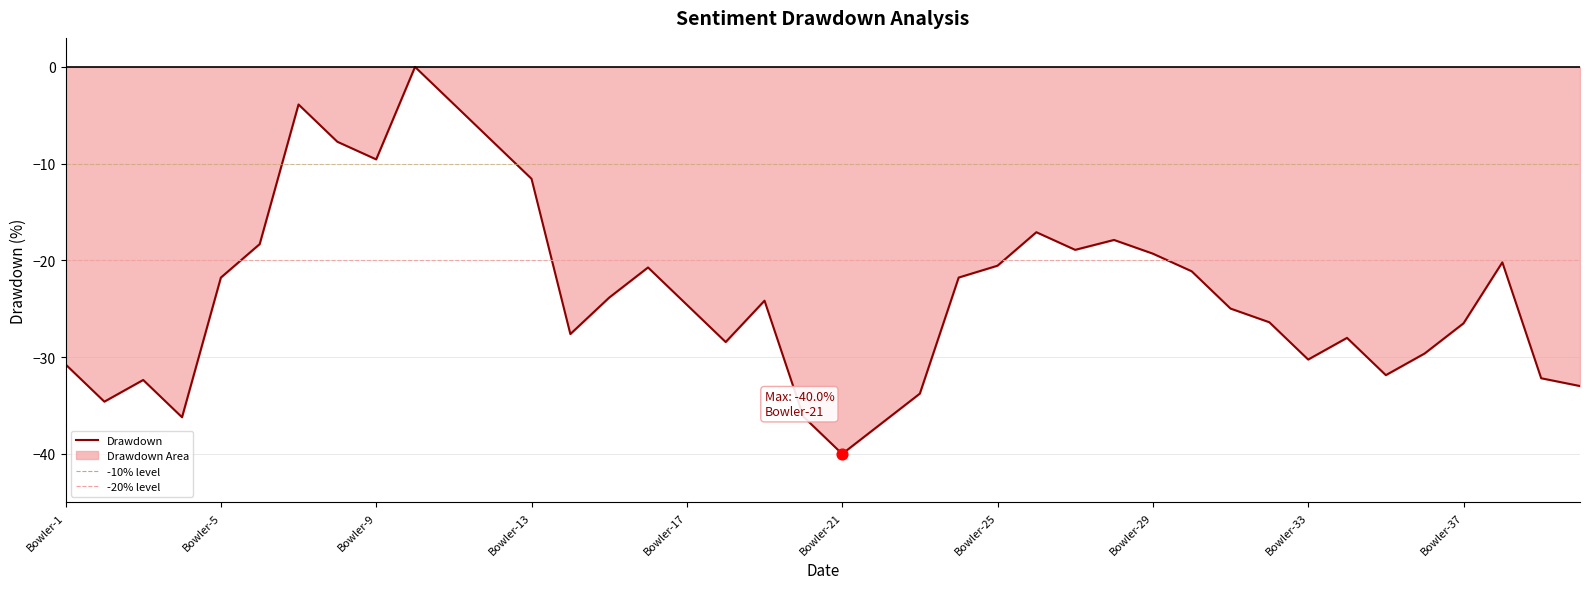

True or false: the data shows -30.7 at Bowler-1.

True